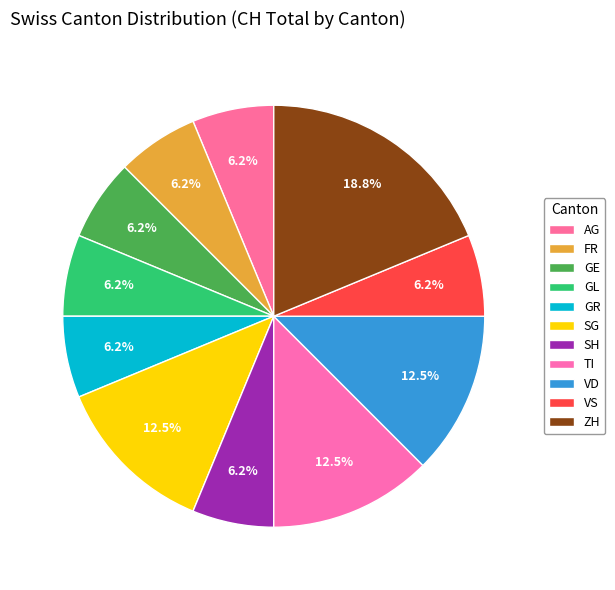

How many segments does this pie chart have?

11